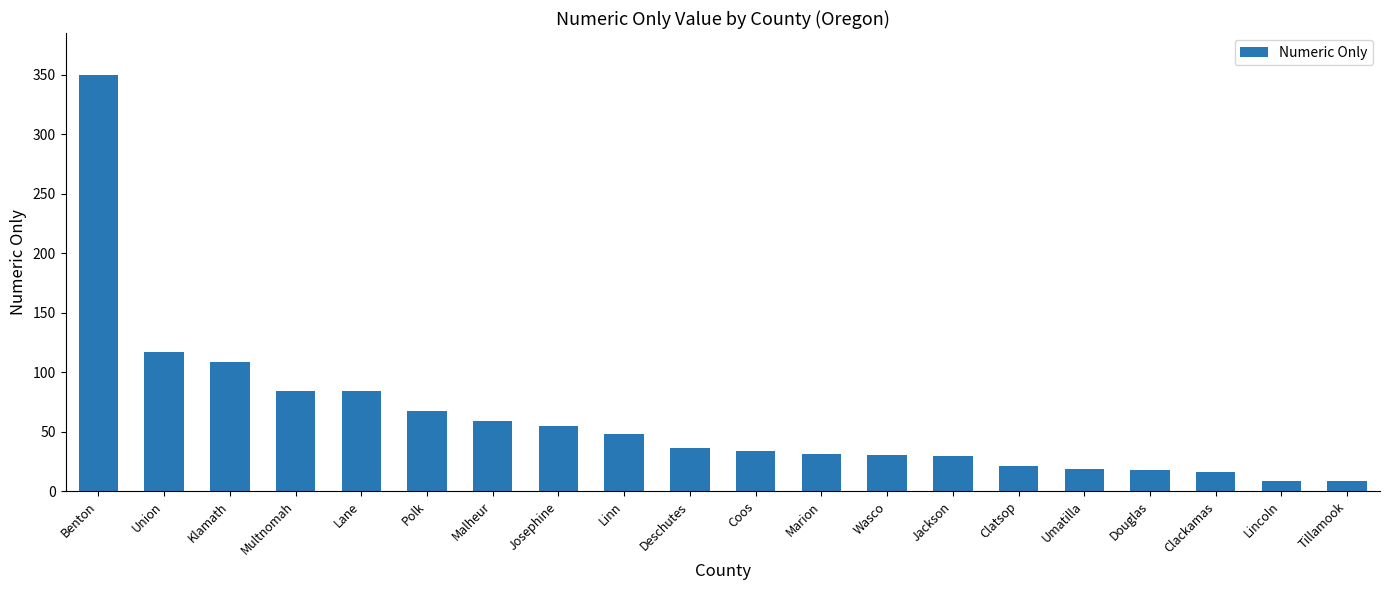

What is the difference between the maximum and second lowest values?

341.2